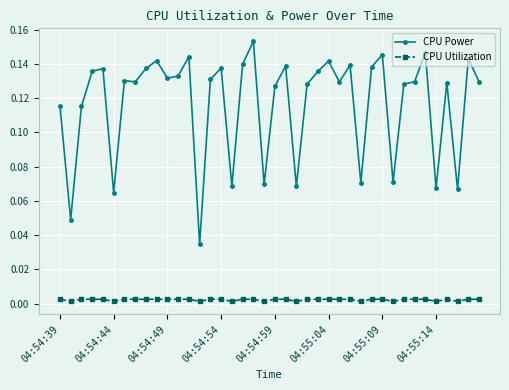

True or false: CPU Power and CPU Utilization intersect in this chart.

False